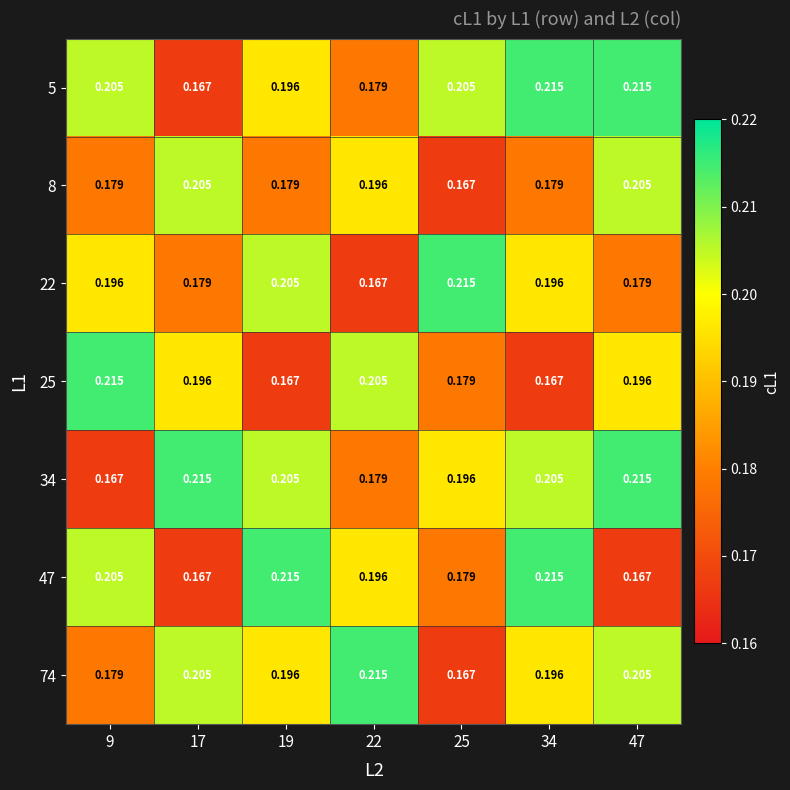

Is the value of 25 at 34 greater than the value of 22 at 25?

No